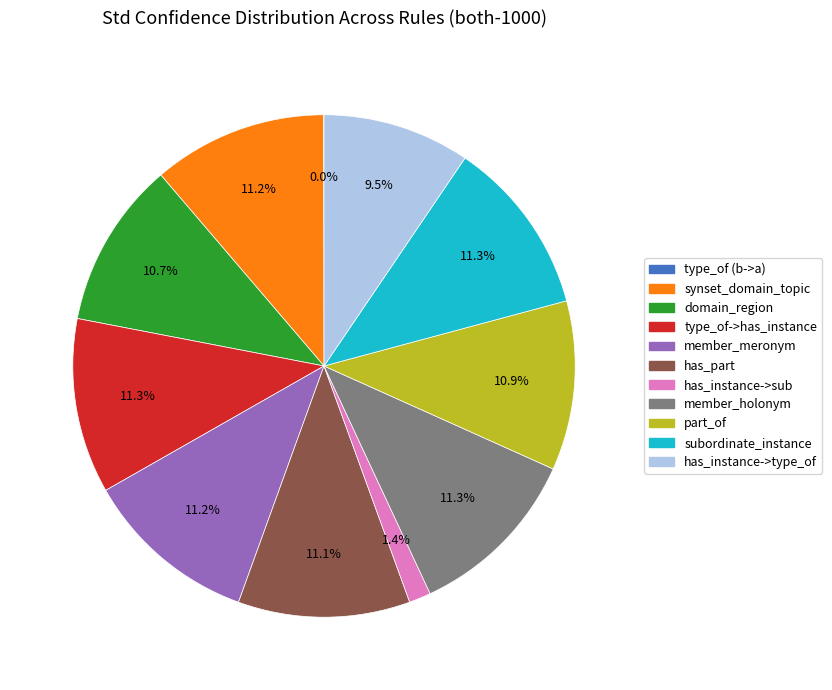

How much of the chart is everything except has_instance->type_of?

90.5%